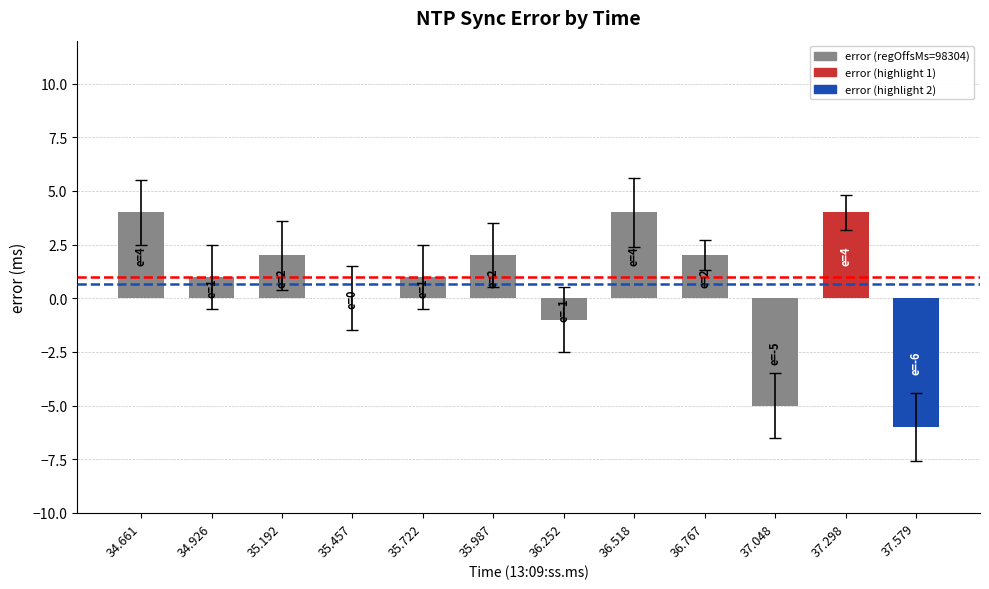

At which label does the data first exceed 2?

34.661